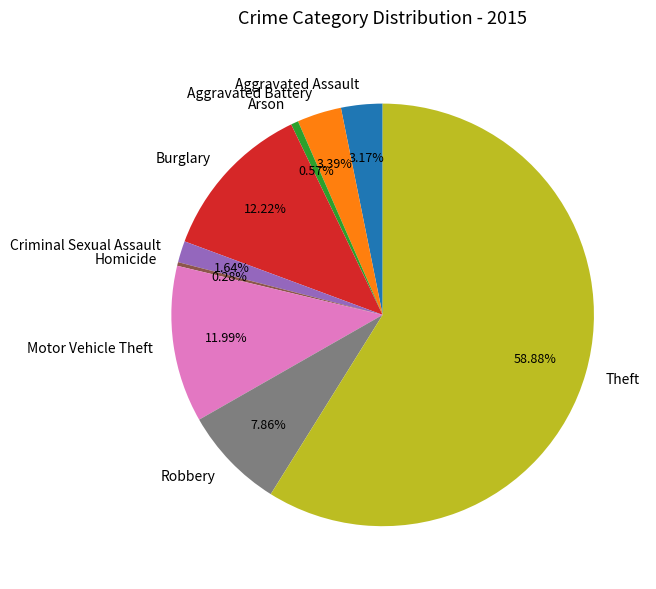

To the nearest percent, what is the difference between the largest and smallest slice percentages?

59%